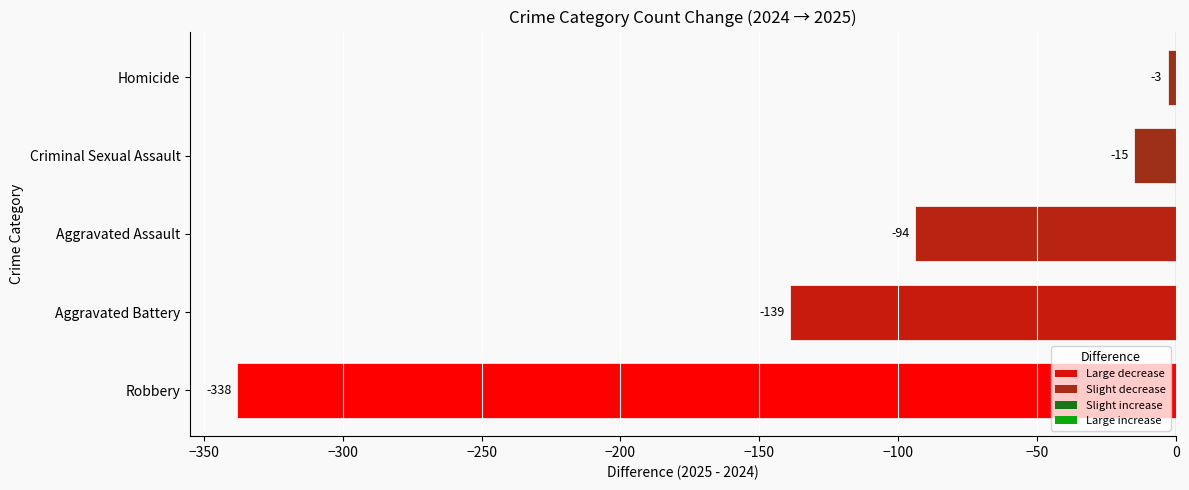

What is the minimum value shown in the chart?

-338